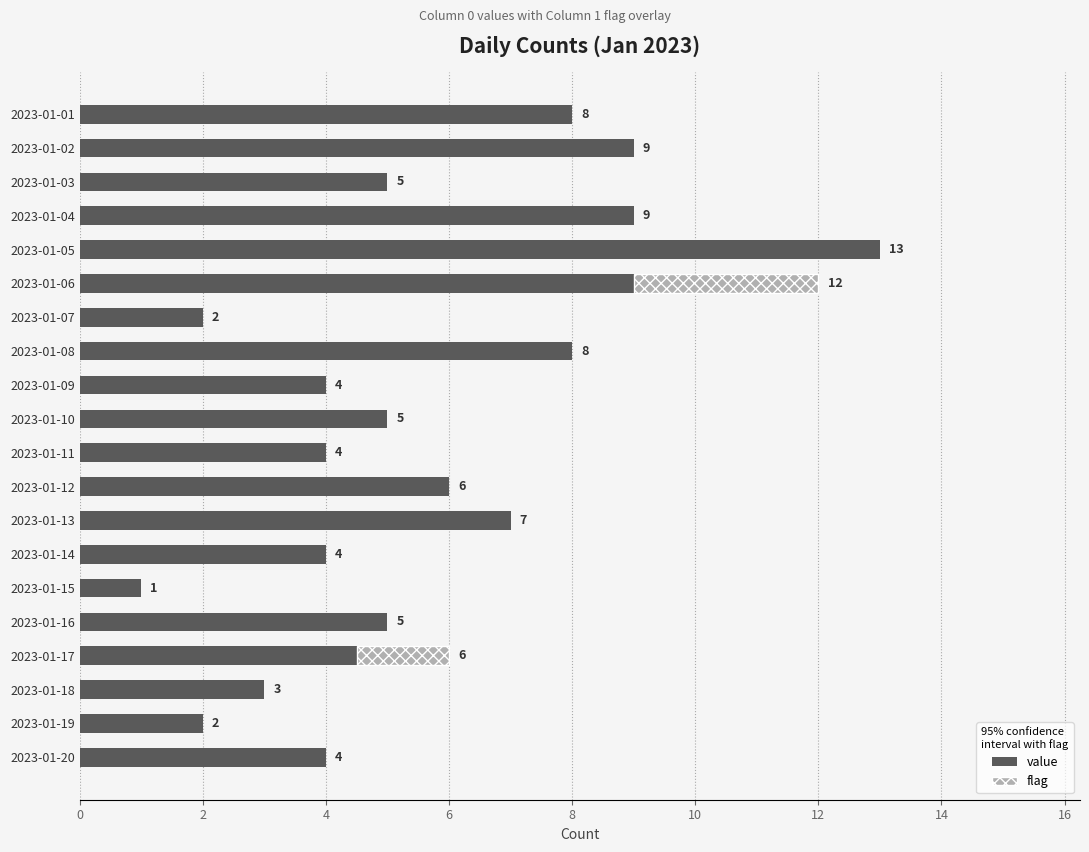

What is the maximum value shown in the chart?

13